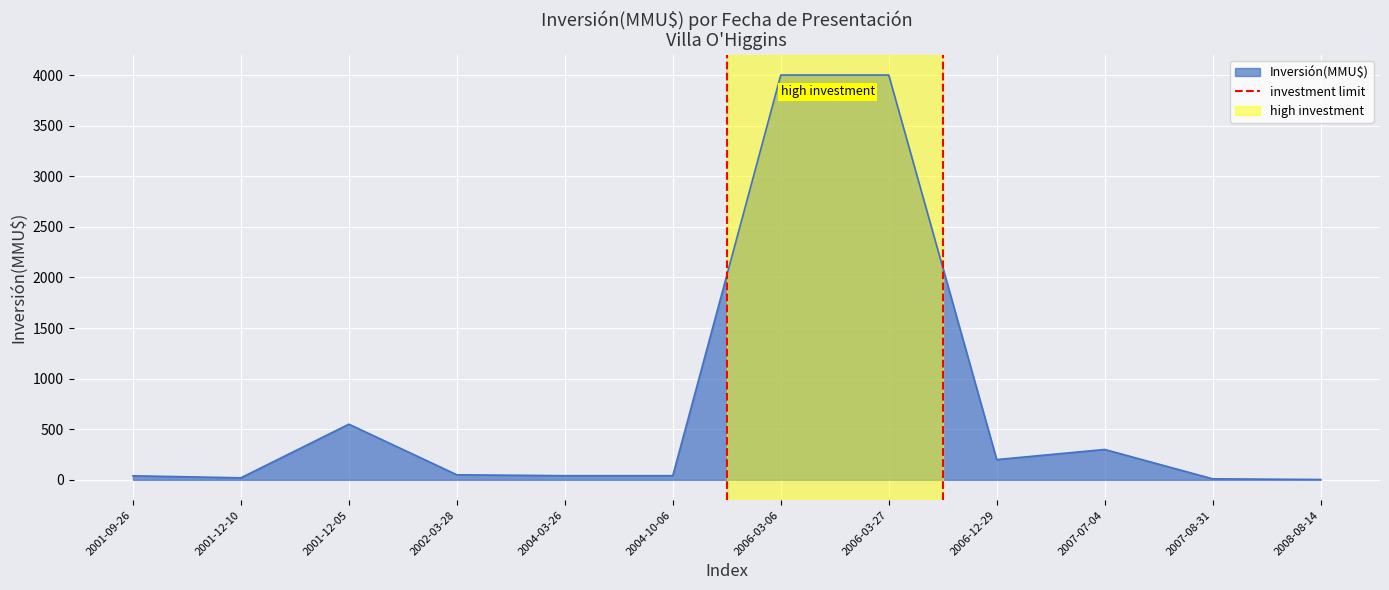

What is the label of the 2nd point from the left?

2001-12-10